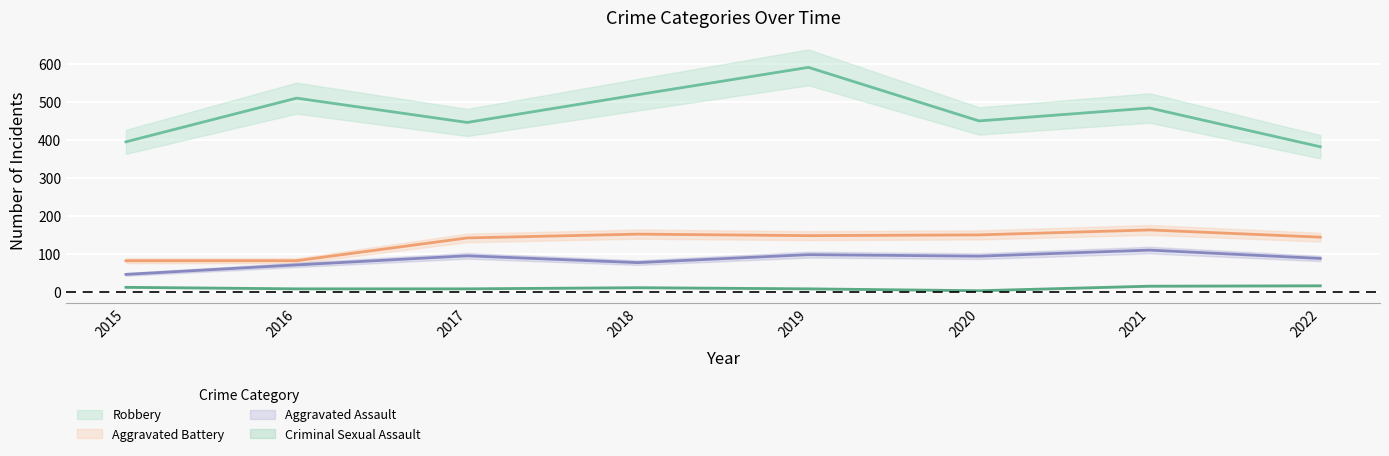

List the series in order of their peak value, lowest first.

Criminal Sexual Assault, Aggravated Assault, Aggravated Battery, Robbery